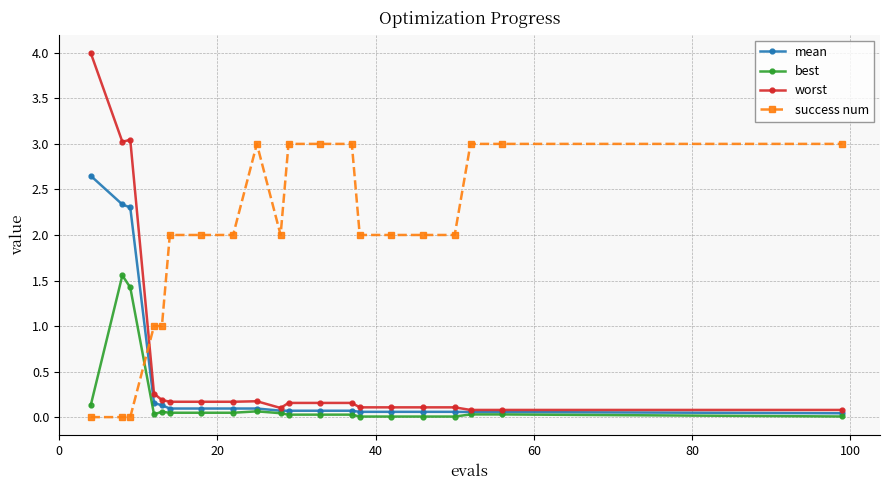

What is the difference between the maximum and second lowest values in the worst series?

3.9